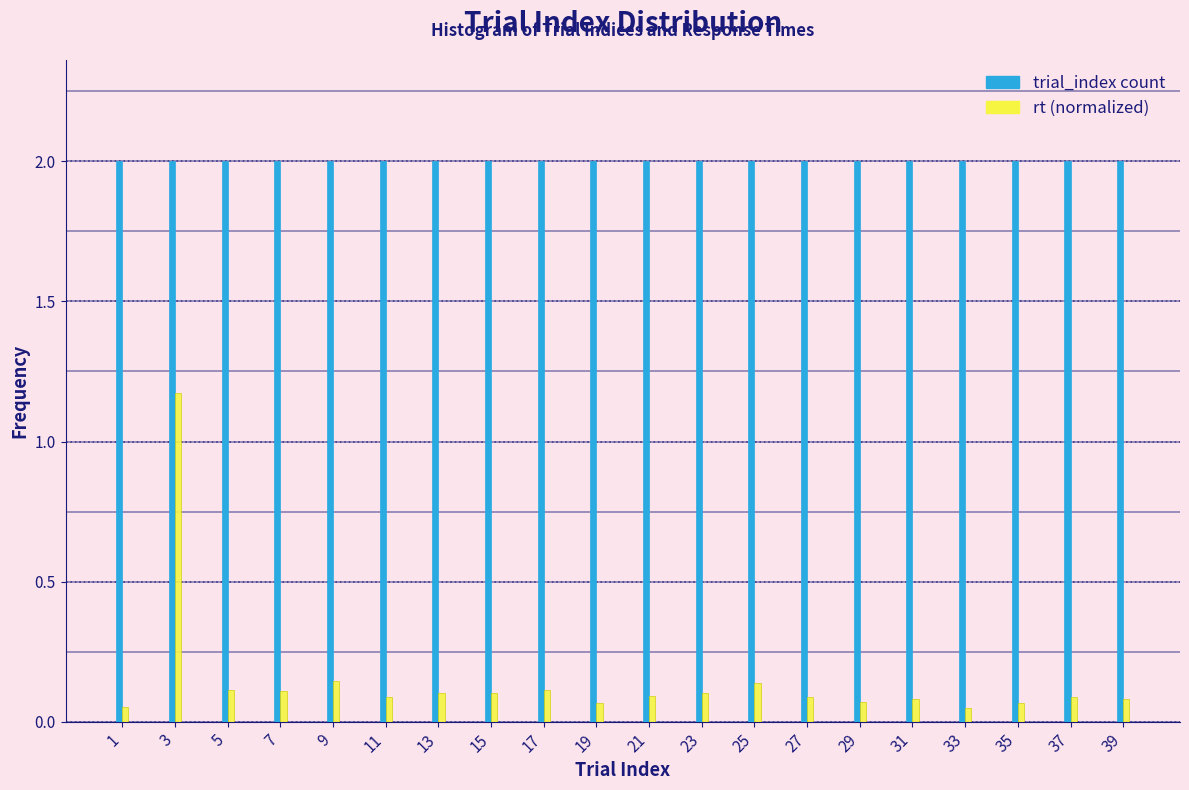

The rt (normalized) series shows 0.2 at 7. True or false?

False